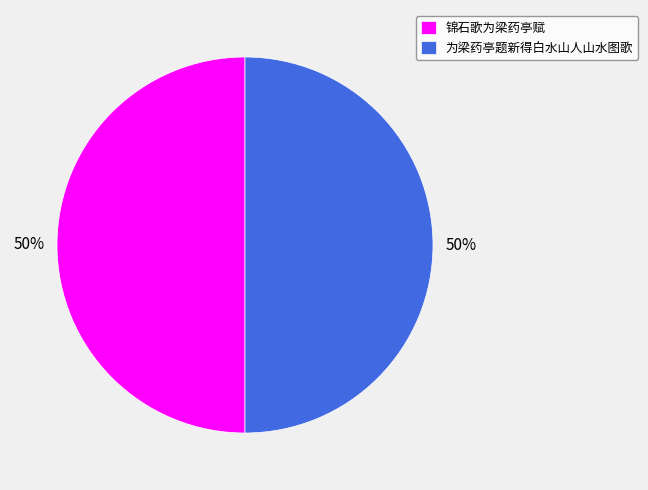

To the nearest percent, what portion does 为梁药亭题新得白水山人山水图歌 represent?

50%